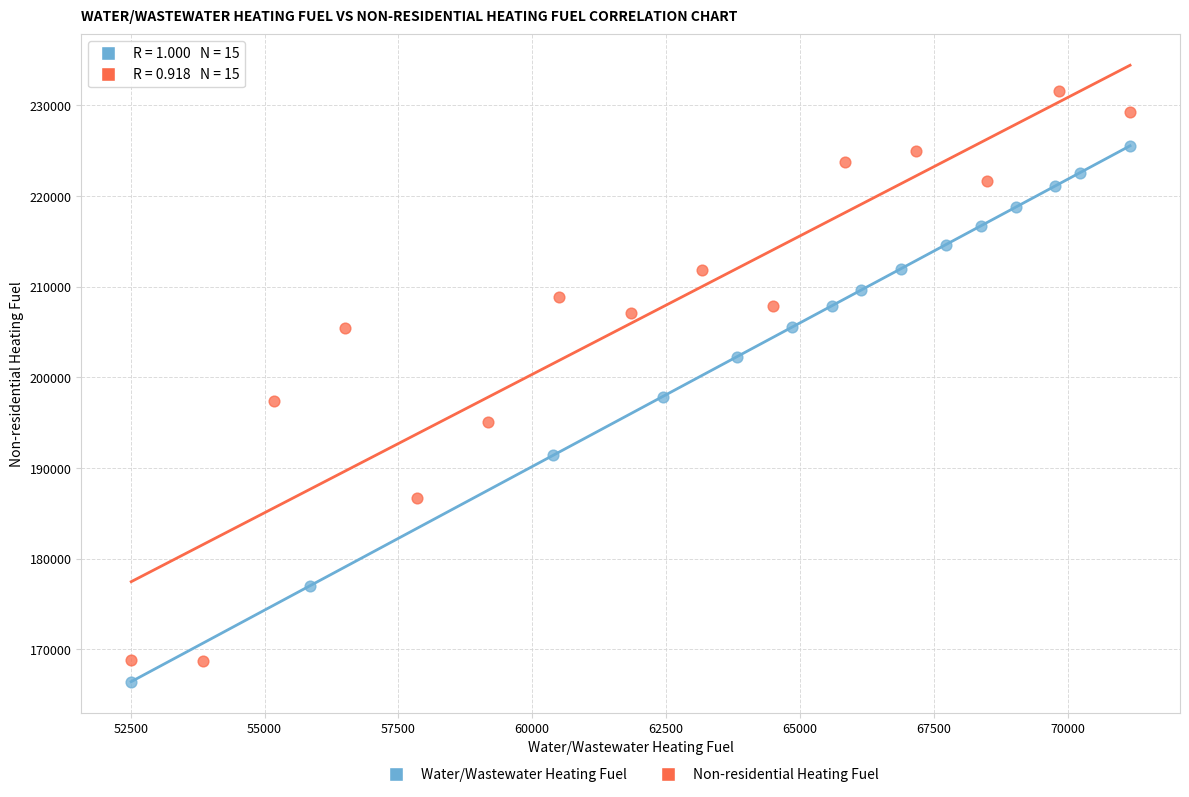

Which series has the widest spread of Y values?

Non-residential Heating Fuel